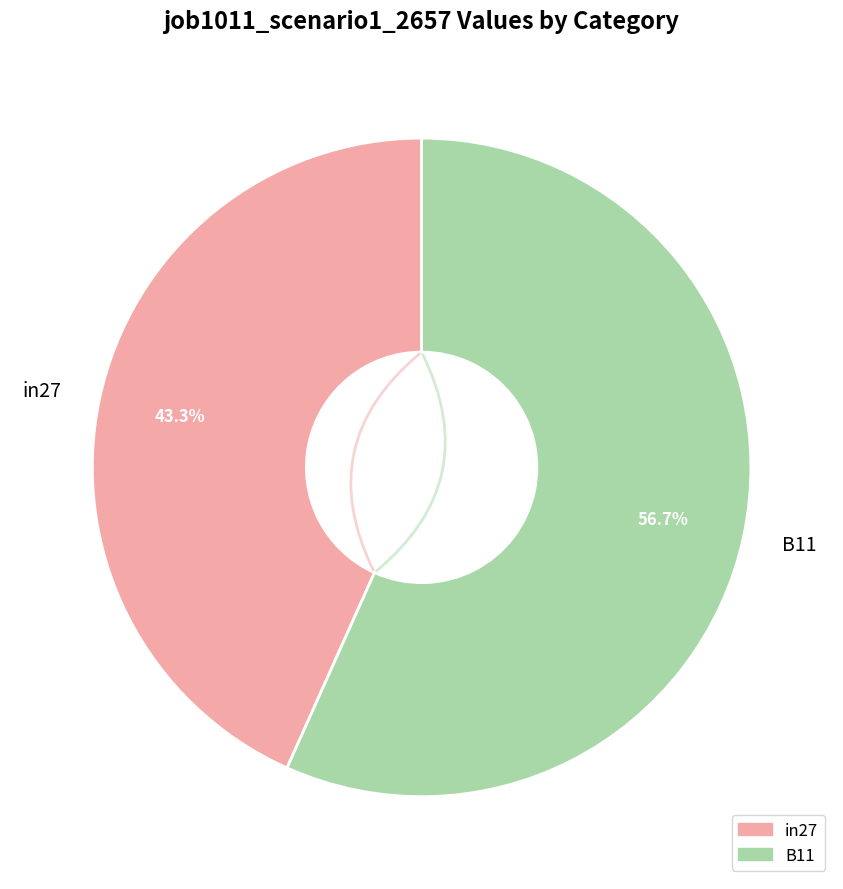

Which slice is the largest?

B11